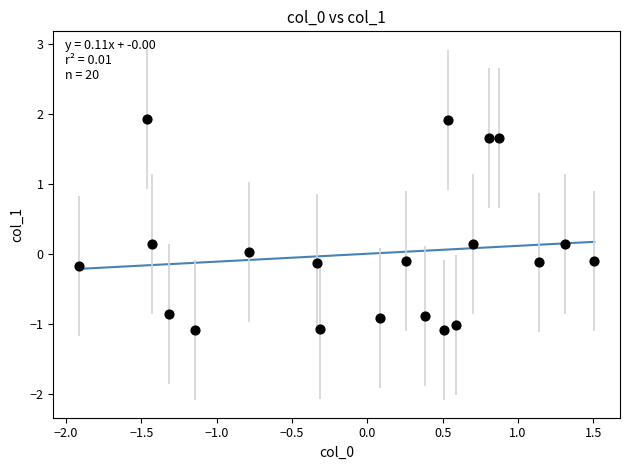

What is the range of X values (max minus min)?

3.4